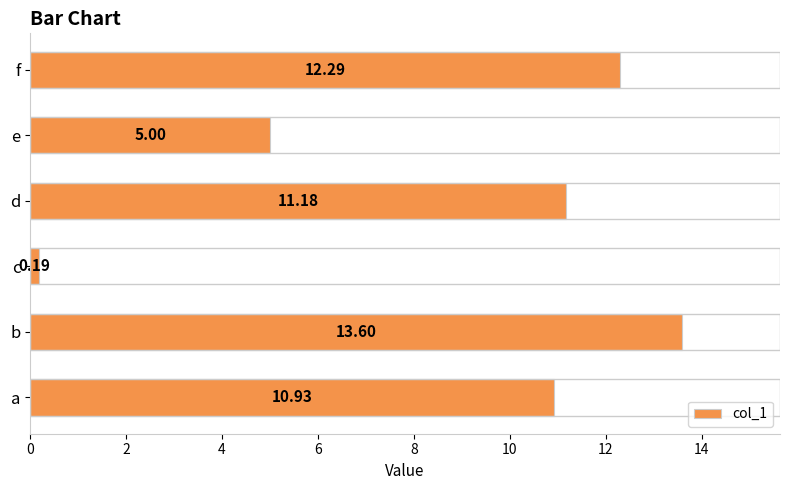

At which label is the value closest to 6?

e